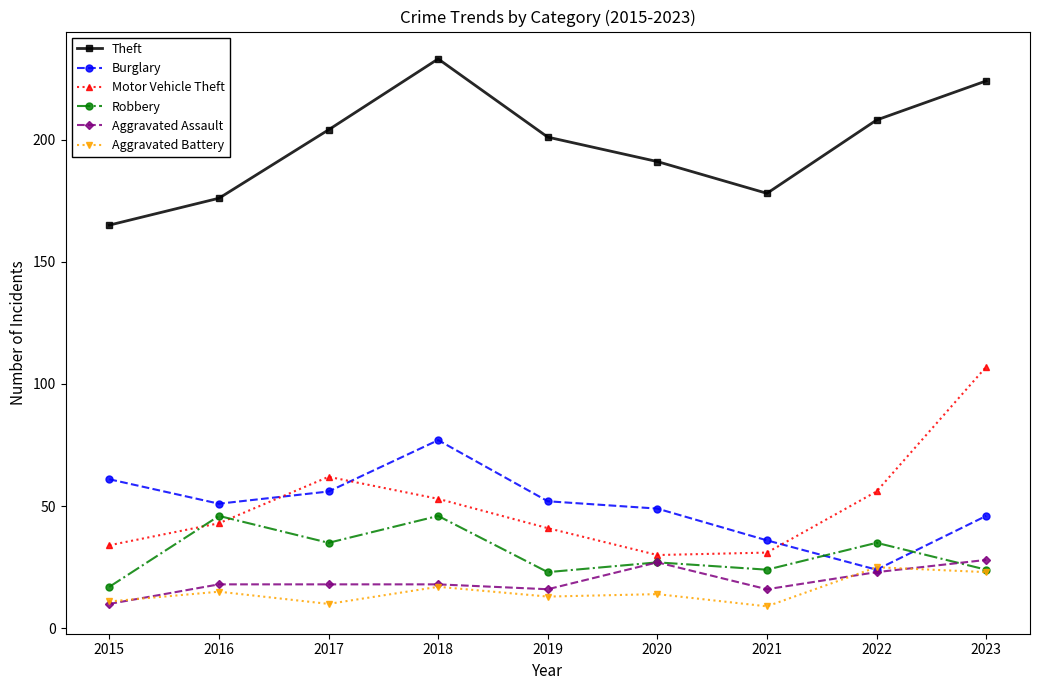

True or false: Theft and Burglary intersect in this chart.

False